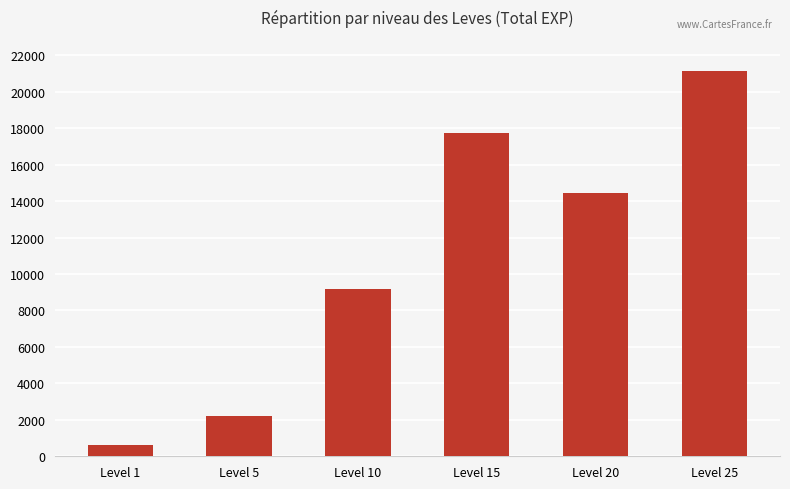

What is the value of the 1st bar from the left?

594